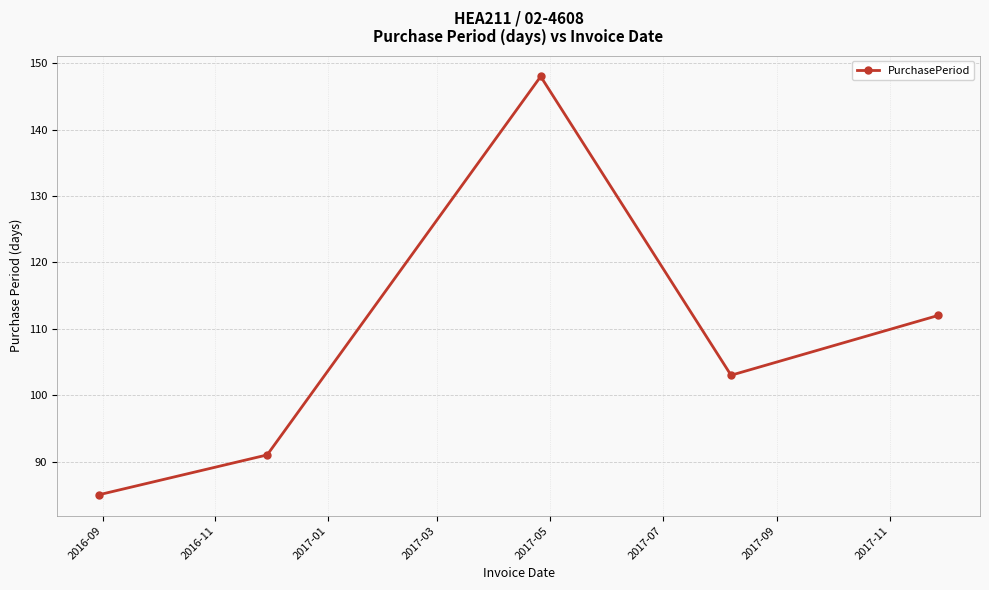

What is the minimum value shown in the chart?

85